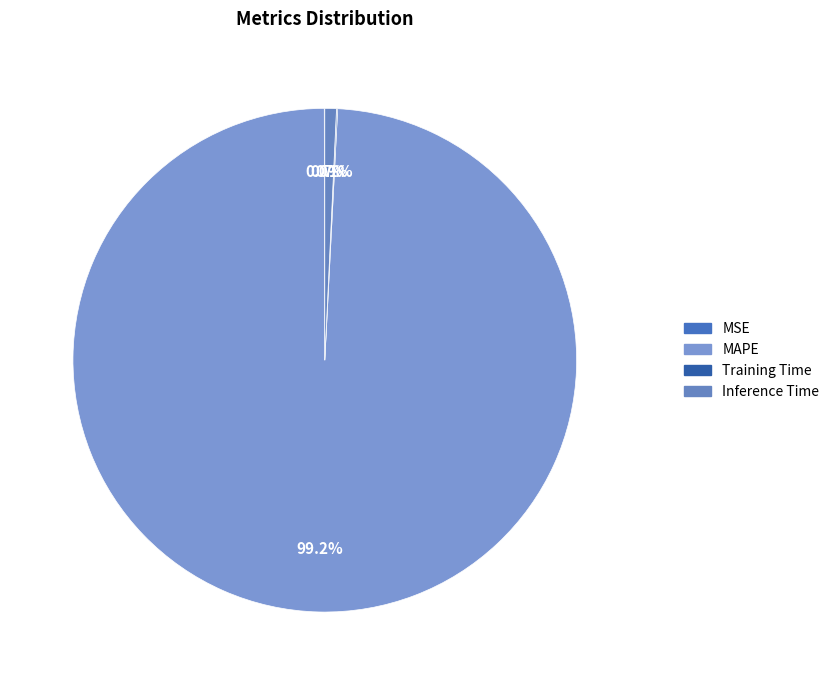

Does any single category account for the majority?

Yes